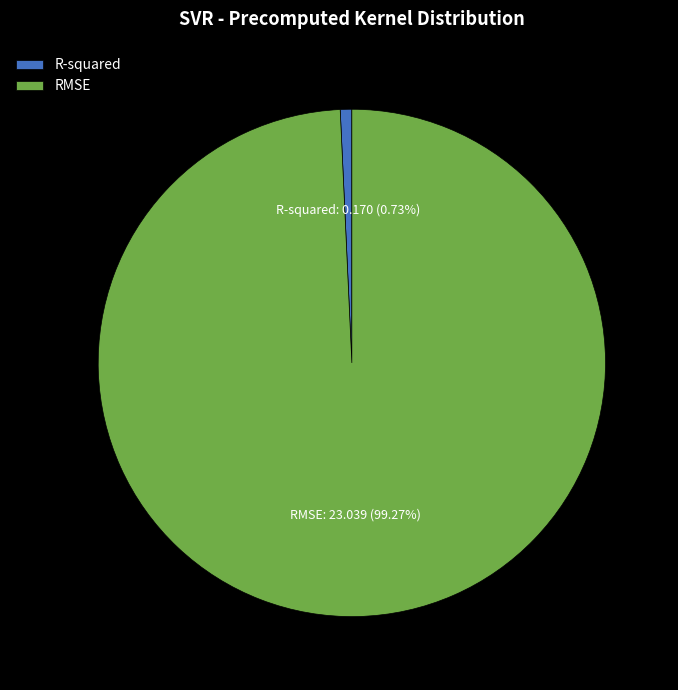

Combined, do R-squared and RMSE account for over 50%?

Yes